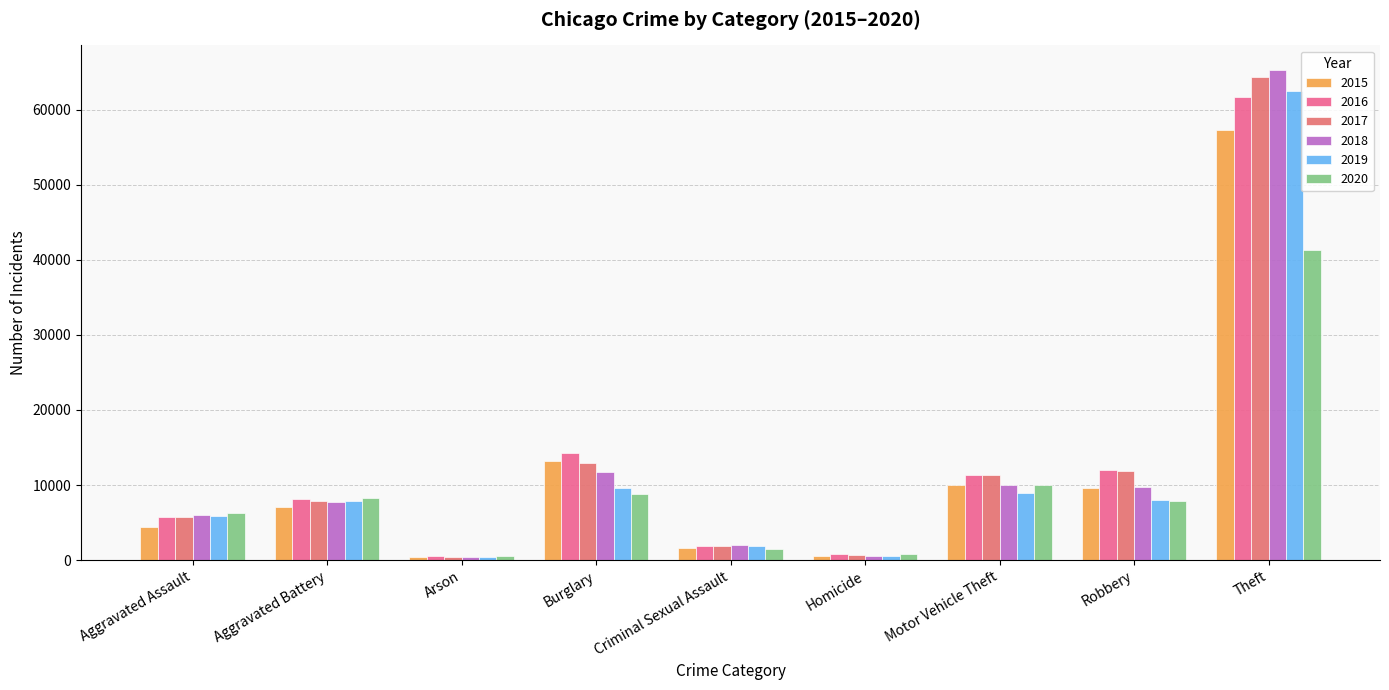

The 2017 series shows 102677 at Theft. True or false?

False